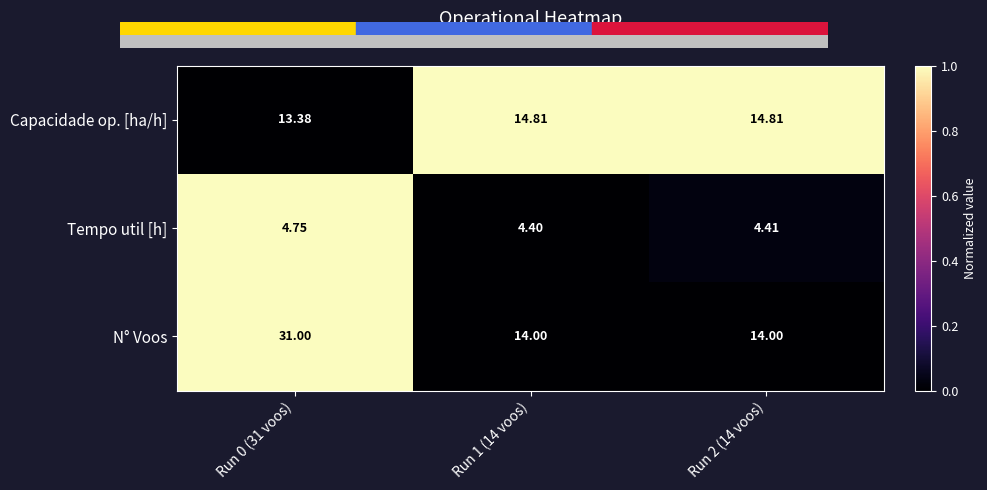

Between Run 0 (31 voos) and Run 1 (14 voos), which series saw the biggest shift?

N° Voos